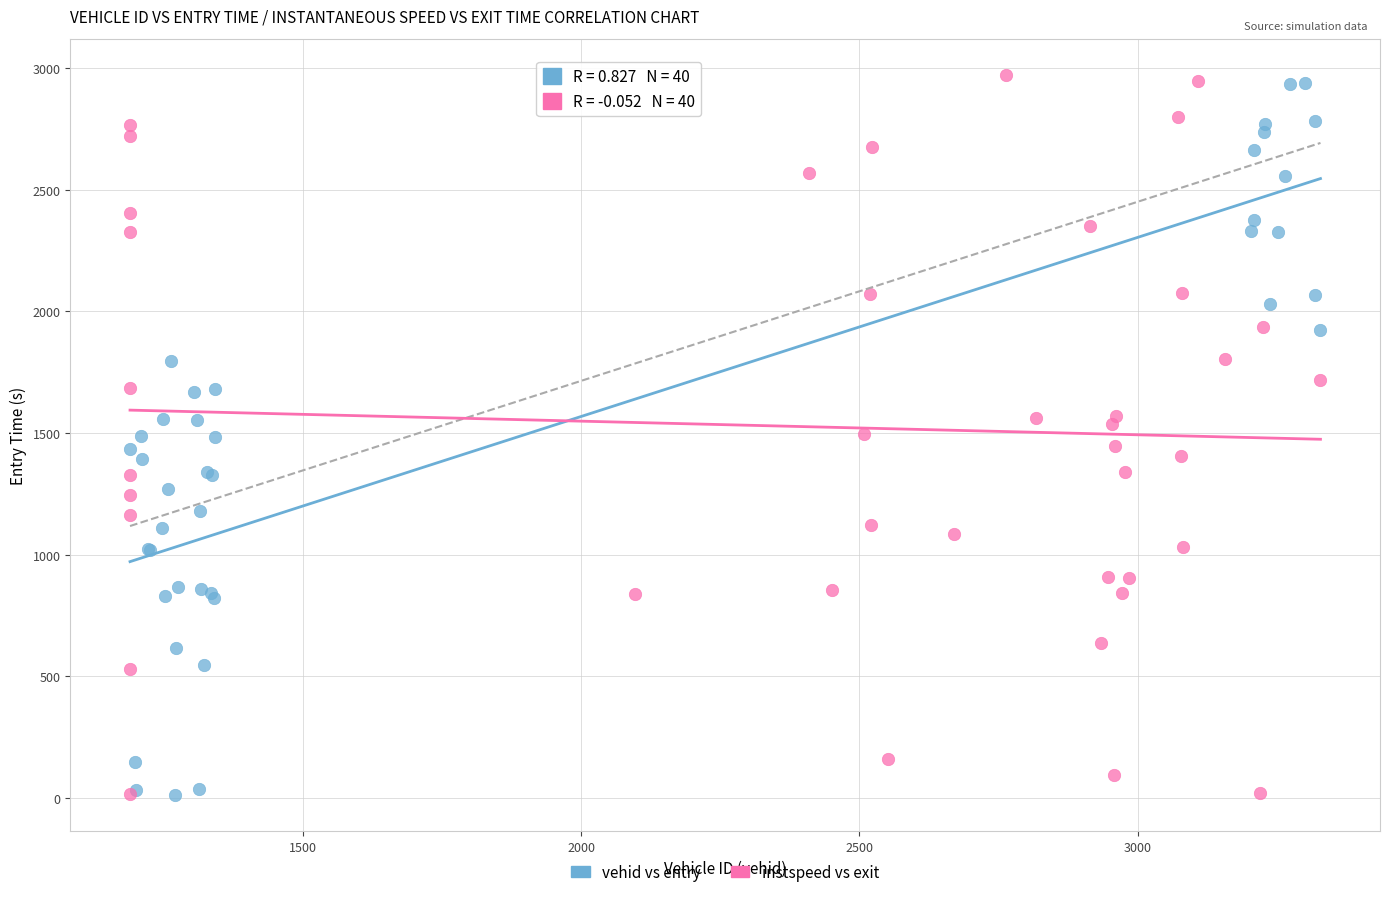

Which series has the largest Y range (max minus min)?

instspeed vs exit